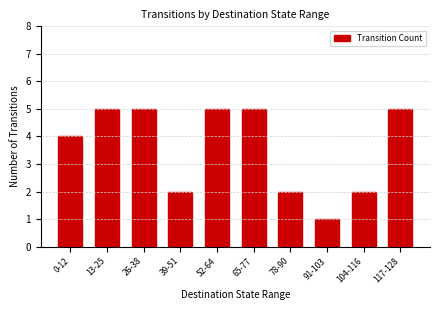

Read the value at 0-12.

4